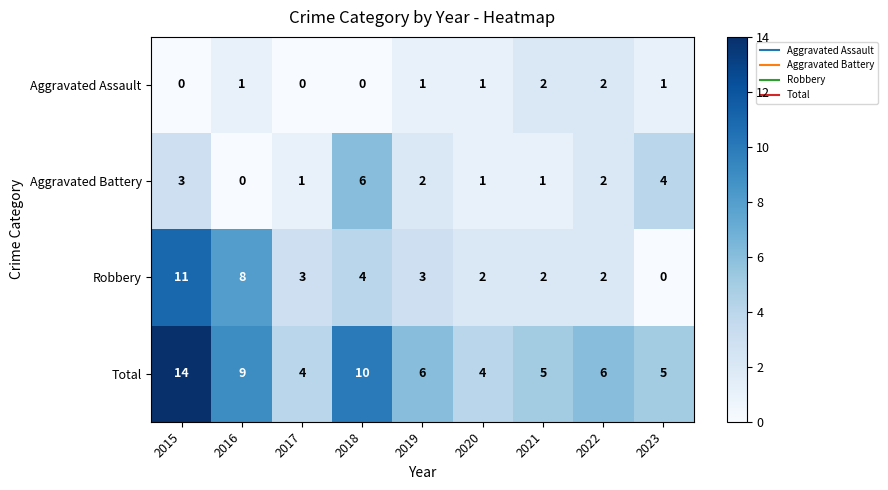

The value of Total at 2018 is 10. True or false?

True